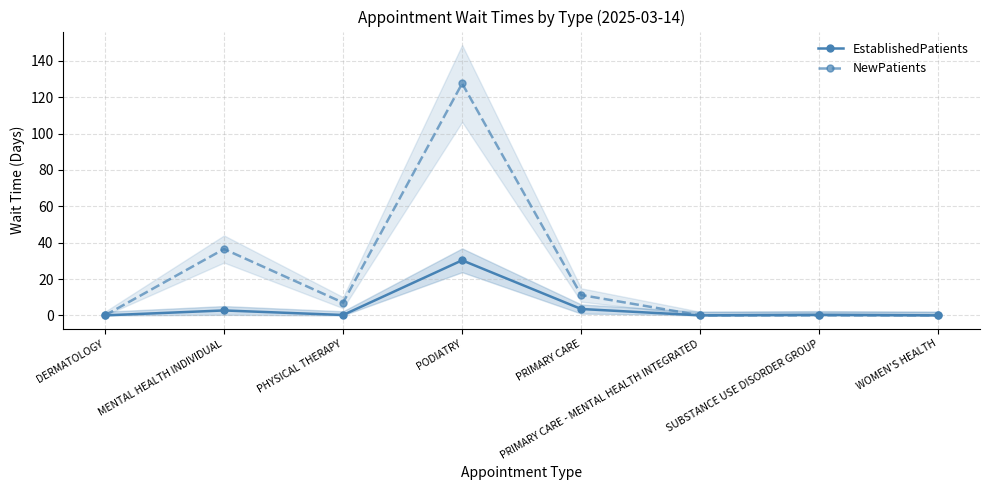

Reading left to right, transcribe all the data shown in this chart.

EstablishedPatients: DERMATOLOGY=0.0	MENTAL HEALTH INDIVIDUAL=2.7	PHYSICAL THERAPY=0.2	PODIATRY=30.3	PRIMARY CARE=3.5	PRIMARY CARE - MENTAL HEALTH INTEGRATED=0.0	SUBSTANCE USE DISORDER GROUP=0.3	WOMEN'S HEALTH=0.0
NewPatients: DERMATOLOGY=0.0	MENTAL HEALTH INDIVIDUAL=36.5	PHYSICAL THERAPY=7.0	PODIATRY=127.6	PRIMARY CARE=11.2	PRIMARY CARE - MENTAL HEALTH INTEGRATED=0.0	SUBSTANCE USE DISORDER GROUP=0.0	WOMEN'S HEALTH=0.0